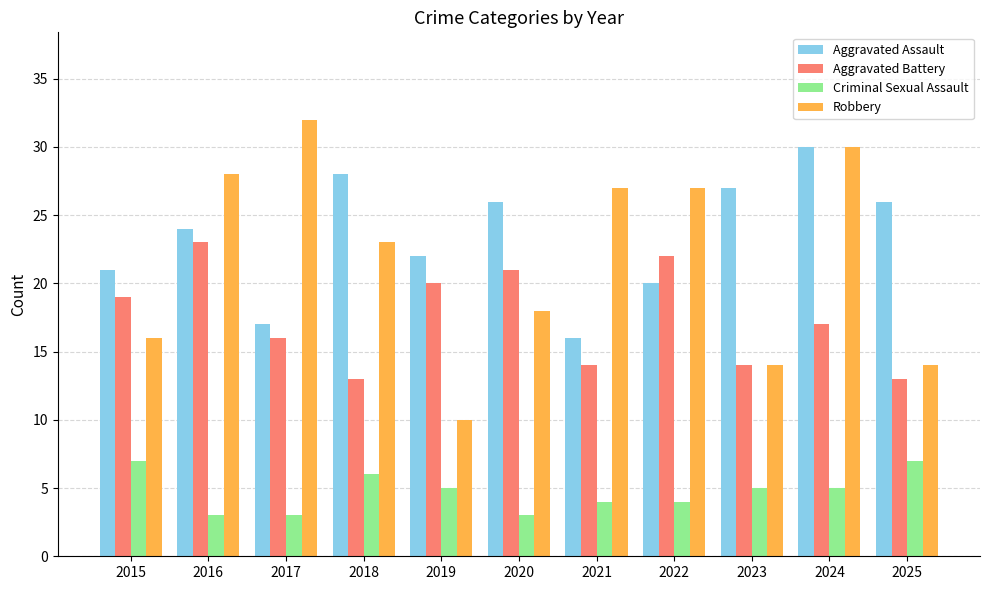

How many groups of bars are there?

11